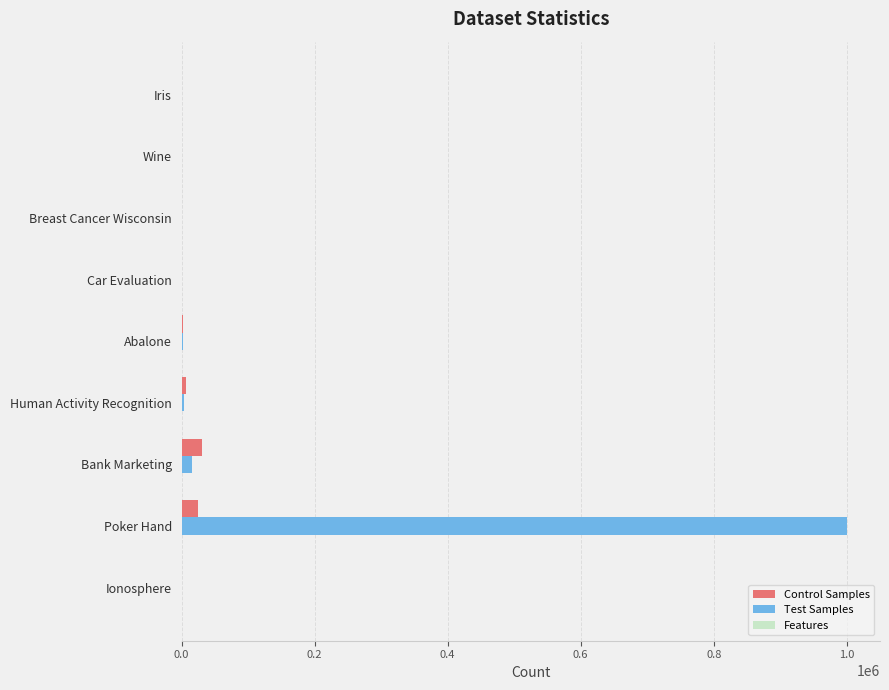

The value of Control Samples at Poker Hand is 25010. True or false?

True